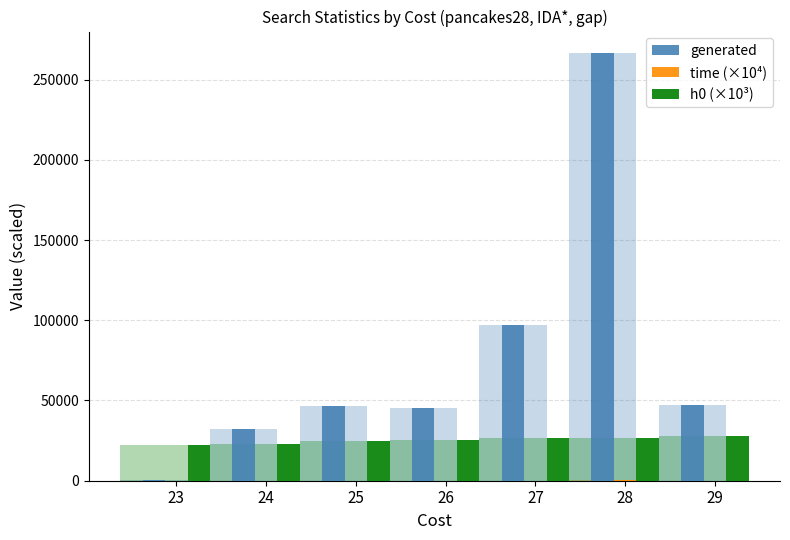

What are all the series names shown in the legend?

generated, time (×10⁴), h0 (×10³)